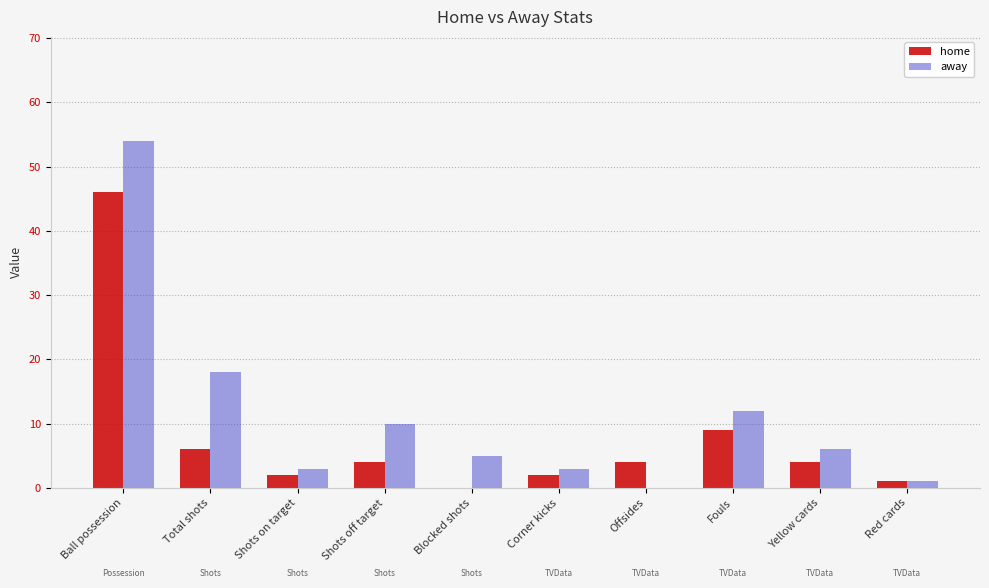

The value of home at Shots off target is 1. True or false?

False